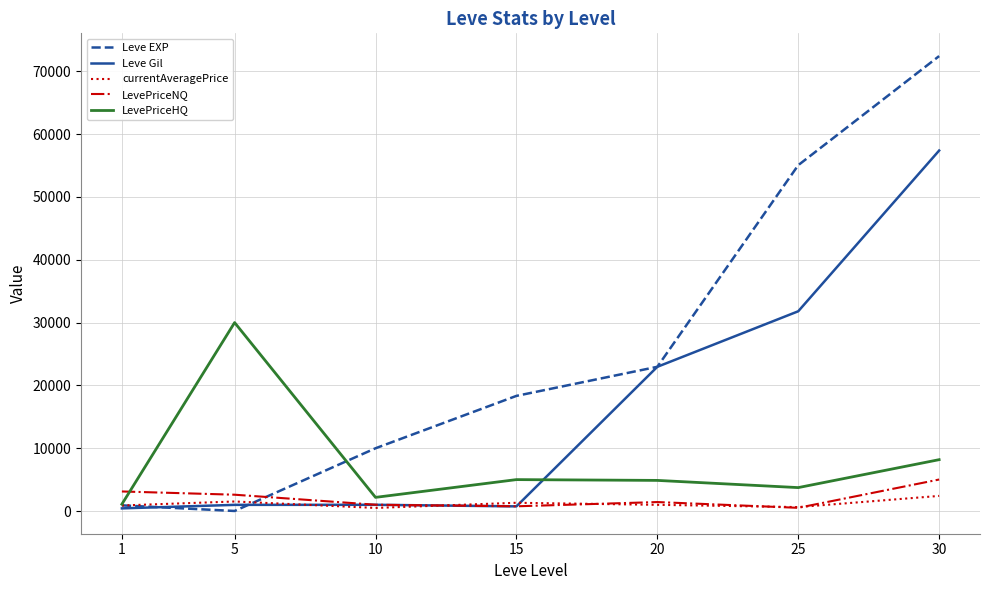

The Leve Gil series shows 740.0 at 15. True or false?

True